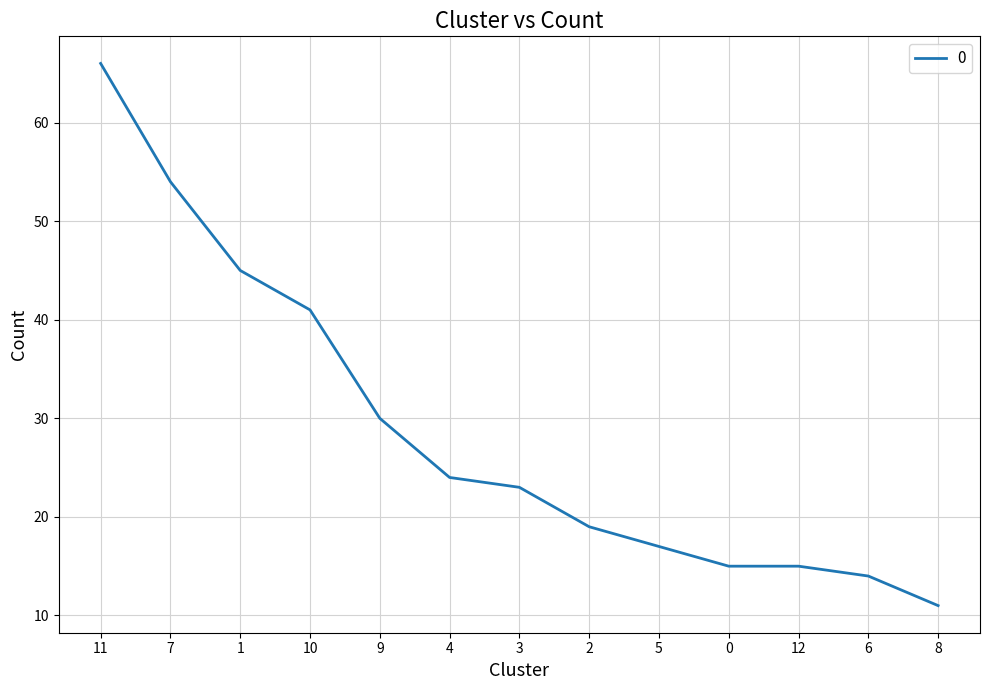

Reading left to right, transcribe all the data shown in this chart.

66	54	45	41	30	24	23	19	17	15	15	14	11